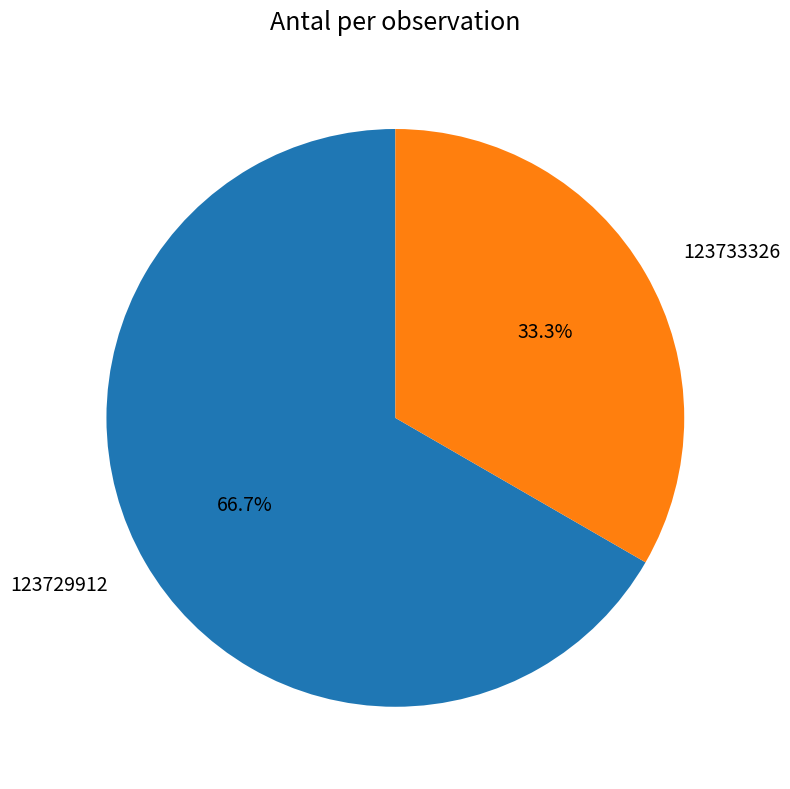

Approximately how many times larger is the value at 123733326 compared to 123729912?

0.5